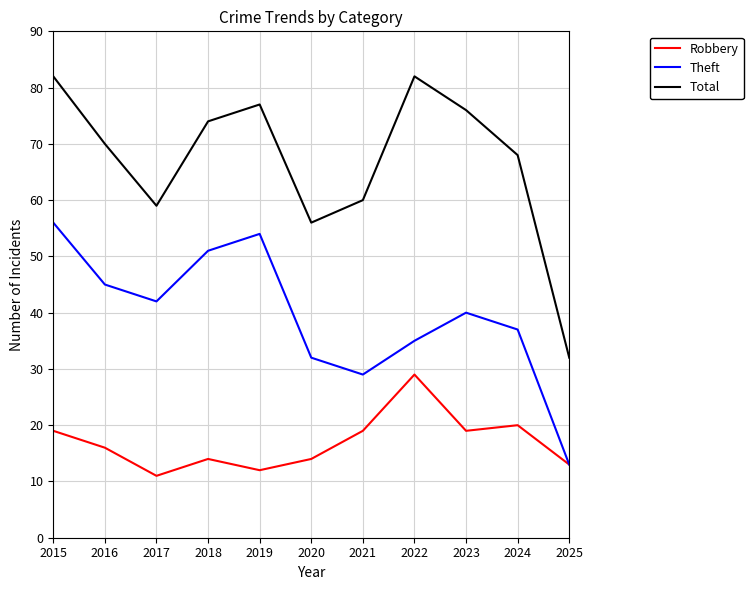

True or false: Total has a value of 18 at 2024.

False